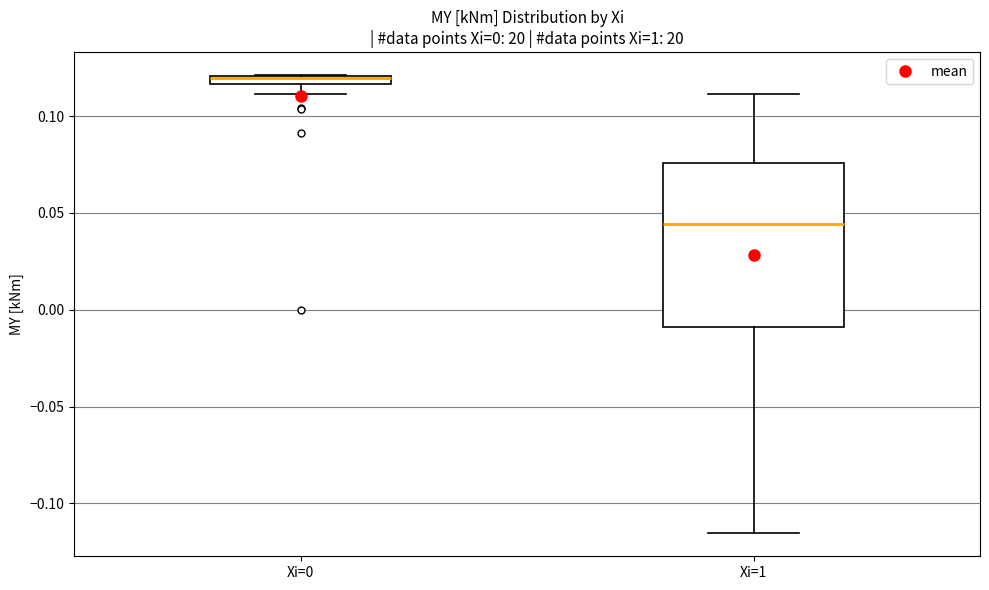

Comparing the boxes themselves (not the whiskers), which one is the tallest?

Xi=1